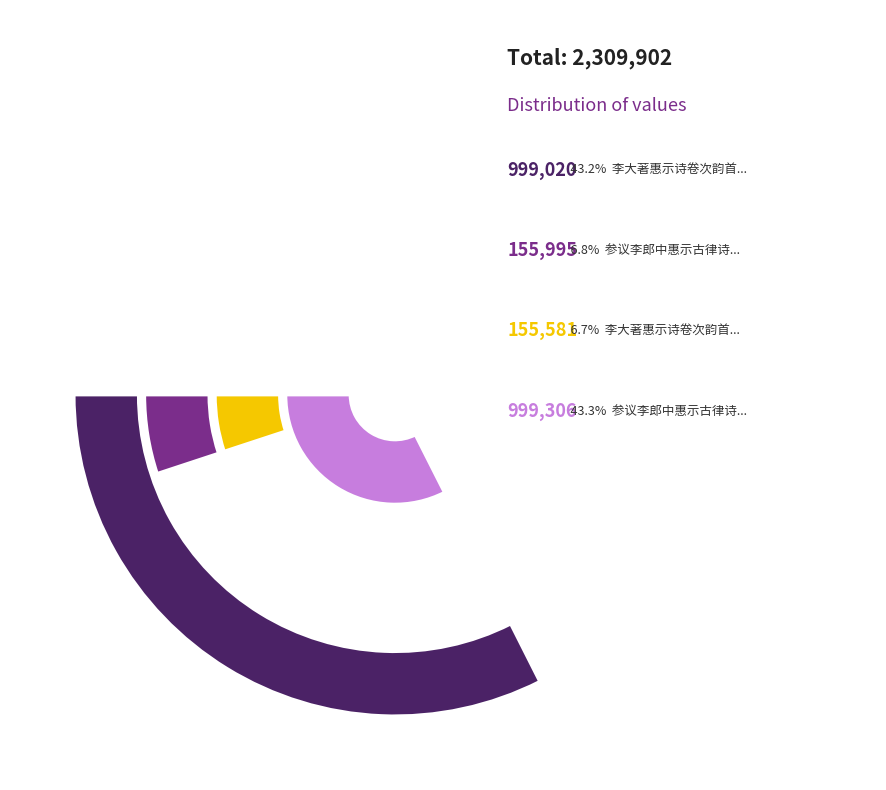

Which category has the smallest portion of the pie?

李大著惠示诗卷次韵首篇为谢献之